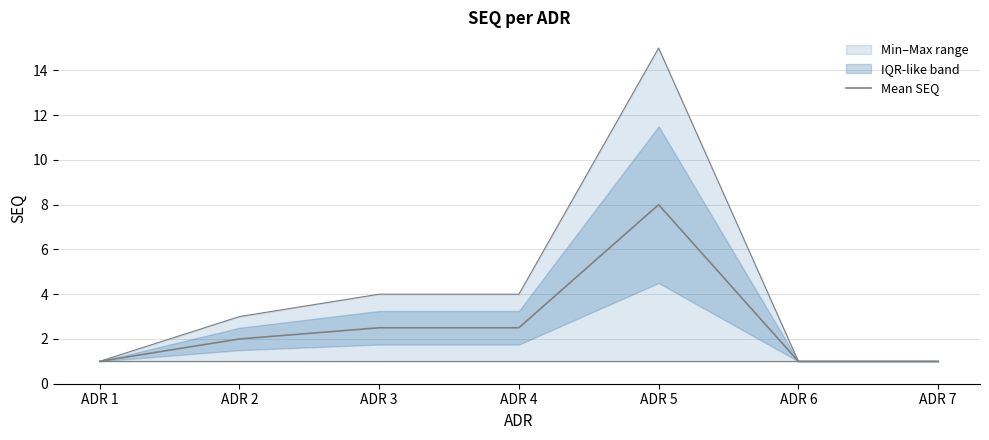

How many points are higher than both their immediate neighbors (excluding endpoints)?

1